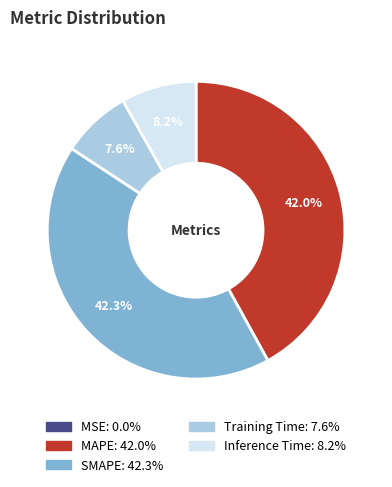

To the nearest percent, what is the average slice percentage?

20%